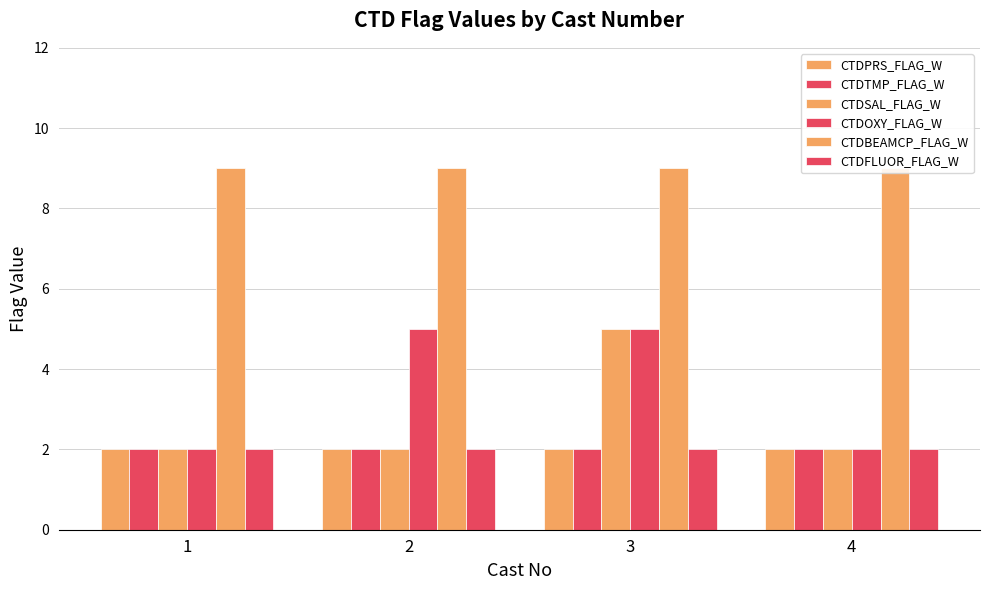

Rank the series by their maximum value, from highest to lowest.

CTDBEAMCP_FLAG_W, CTDSAL_FLAG_W, CTDOXY_FLAG_W, CTDPRS_FLAG_W, CTDTMP_FLAG_W, CTDFLUOR_FLAG_W